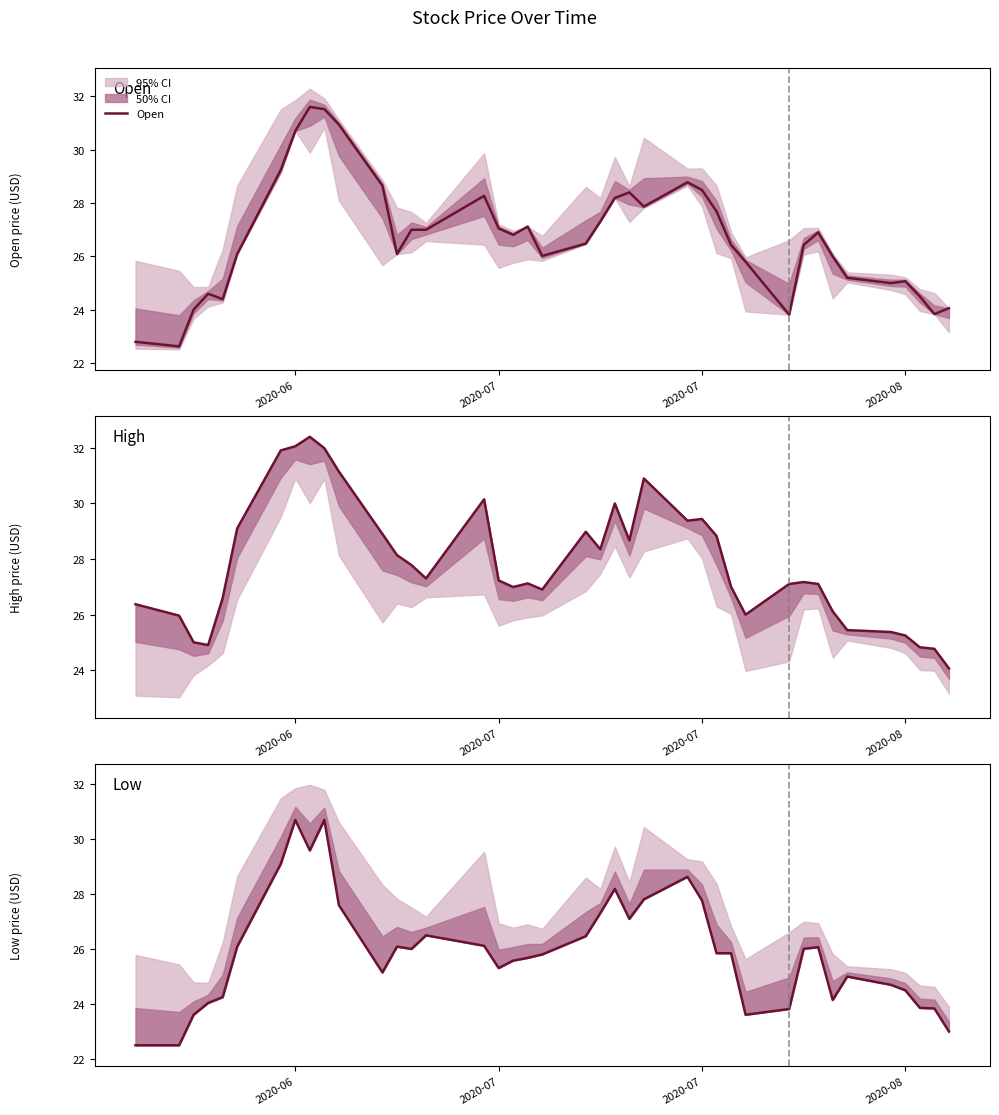

True or false: High and Low intersect in this chart.

False